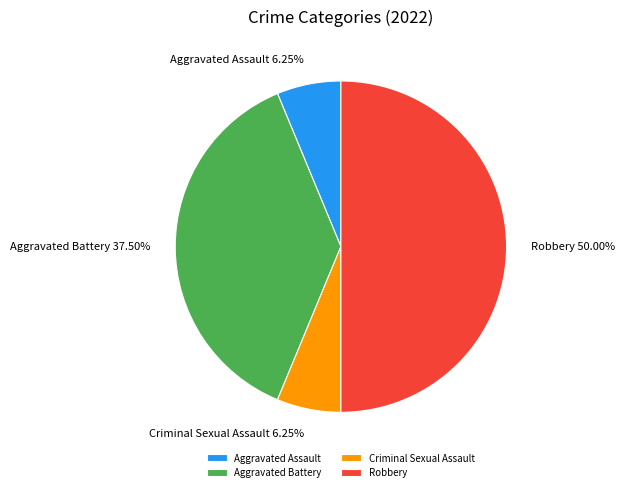

Between Aggravated Assault and Aggravated Battery, which is larger?

Aggravated Battery